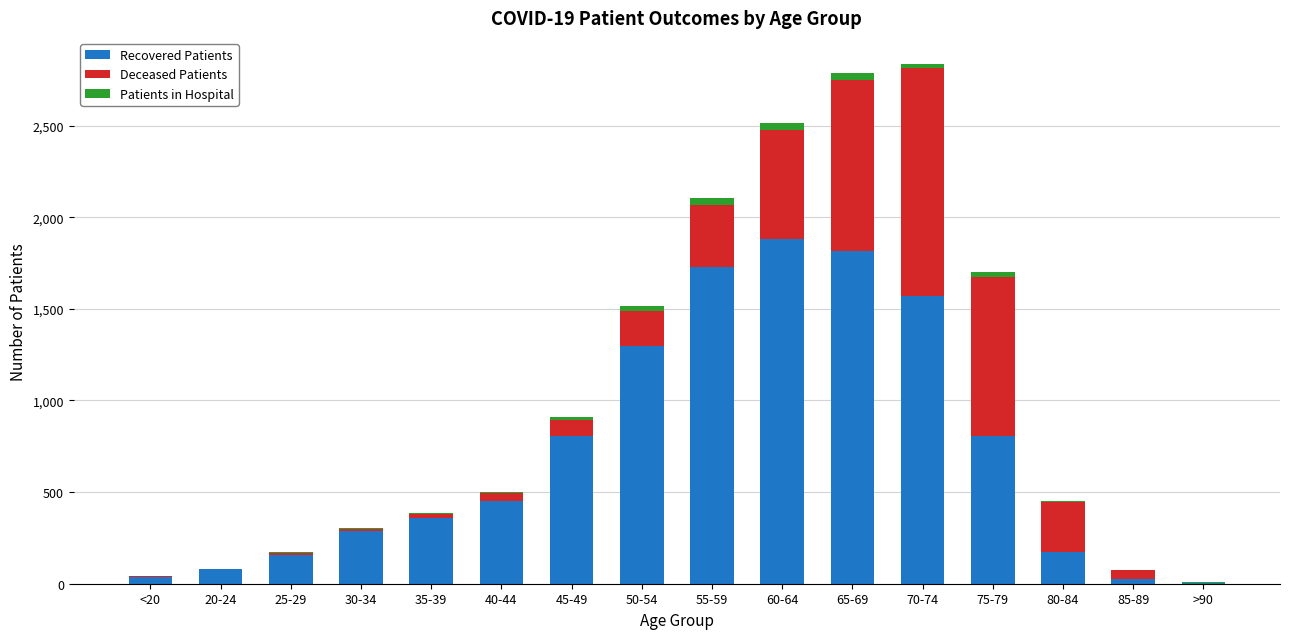

What is the total value across all series at 85-89?

73